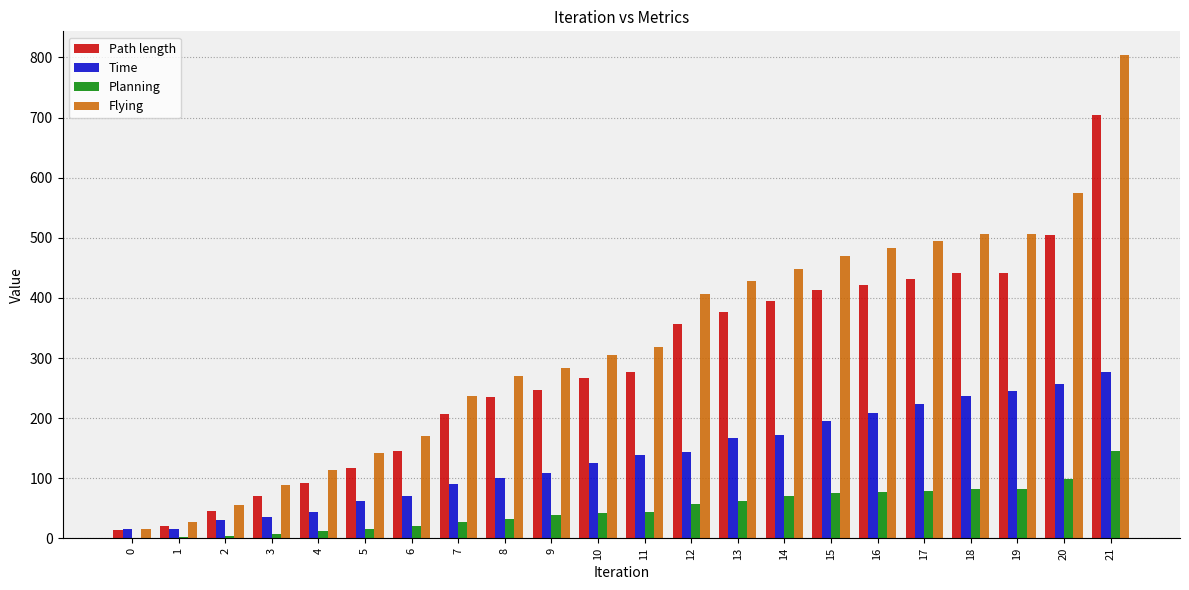

Which series has the largest total across all categories?

Flying